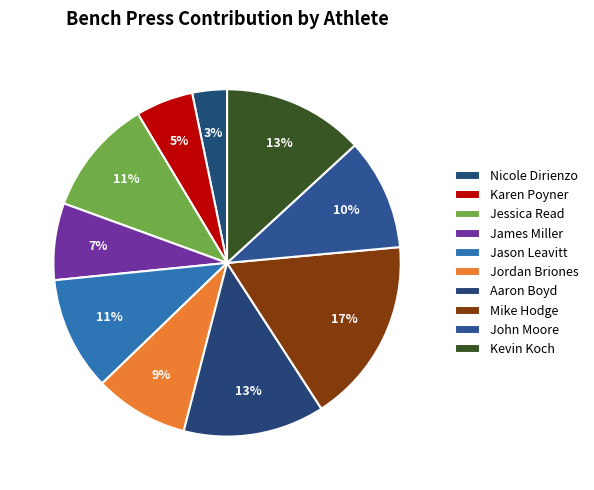

How many slices are in this pie chart?

10